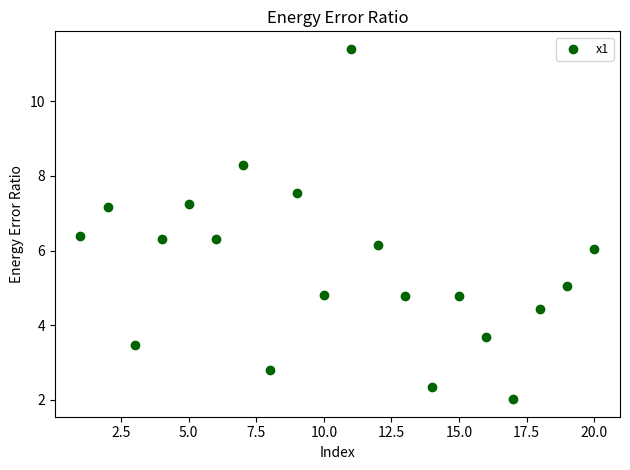

What is the range of Y values (max minus min)?

9.4